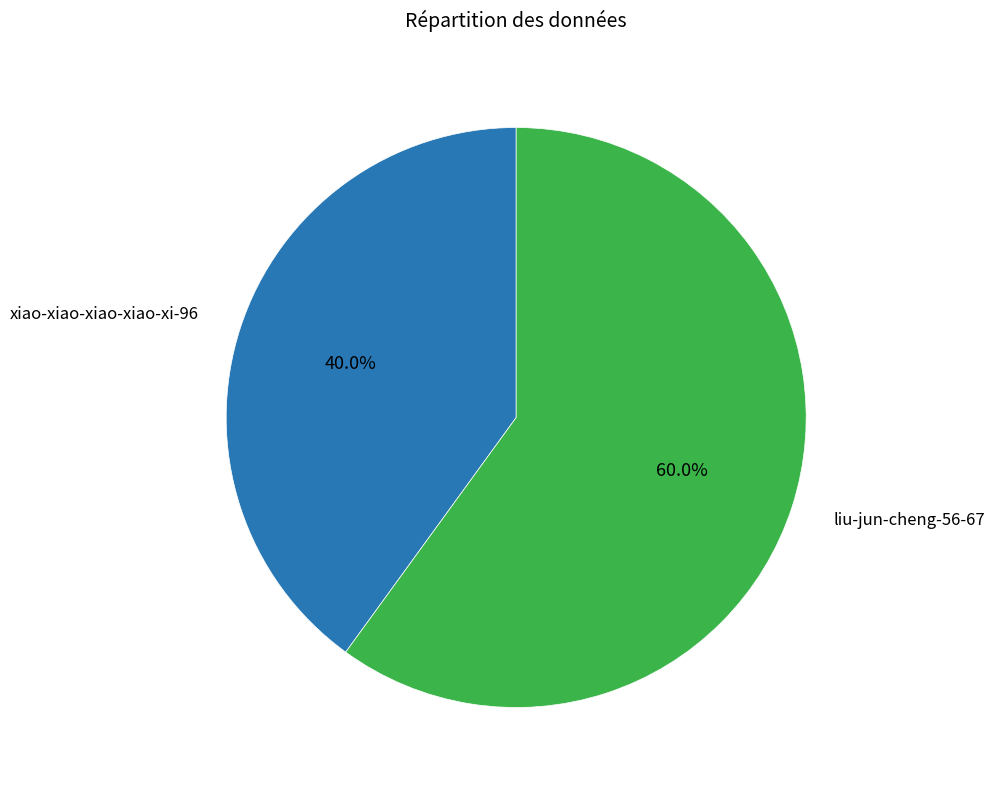

Count the number of slices in the pie.

2